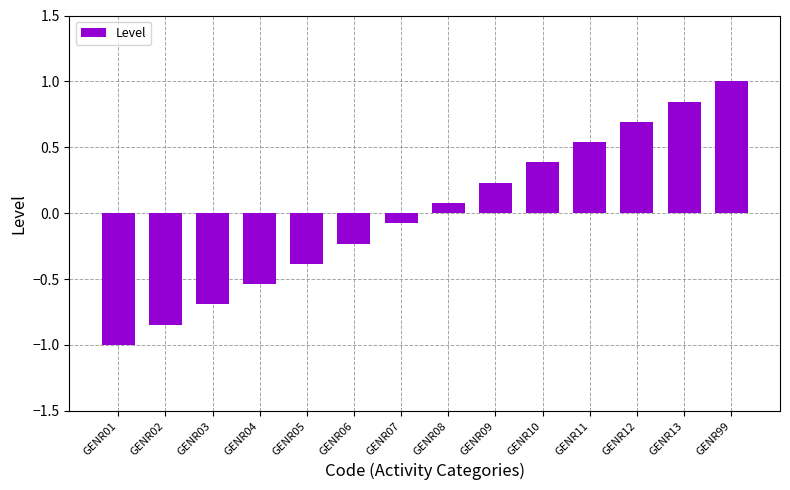

At which label does the data first exceed 0?

GENR08